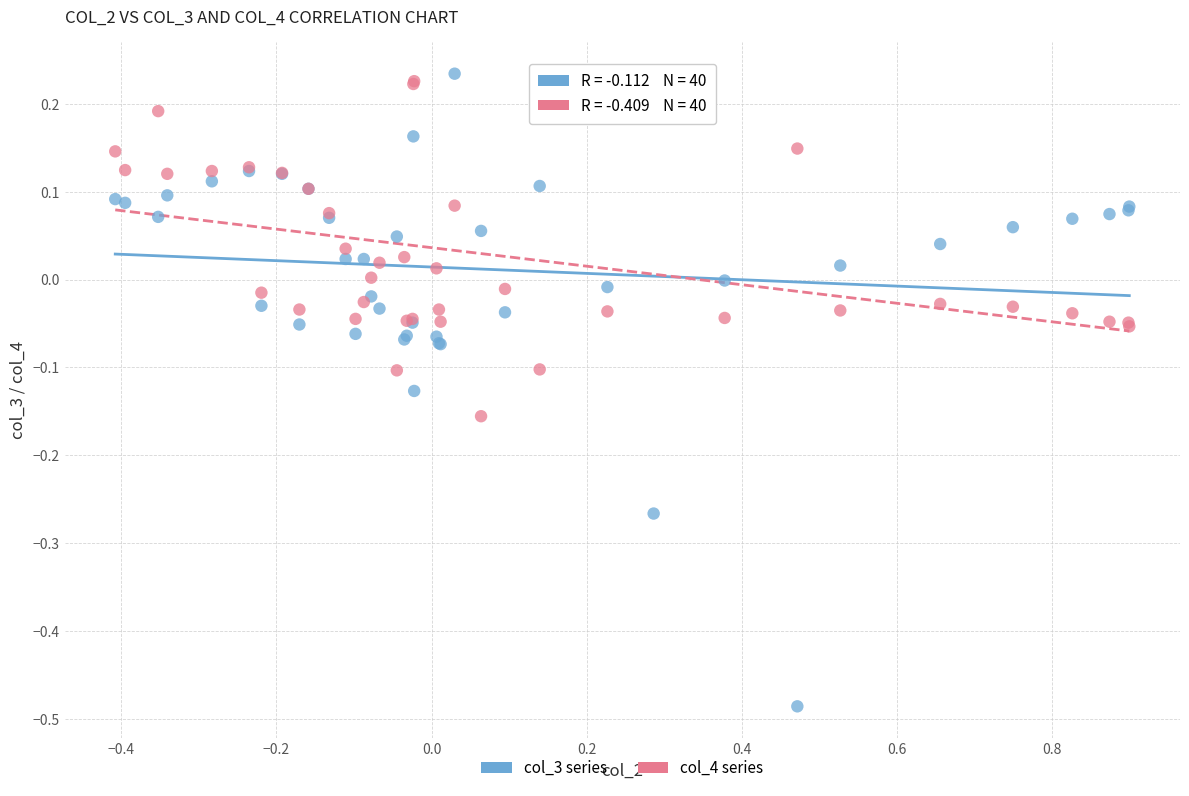

Which series contains the lowest Y value?

col_3 series